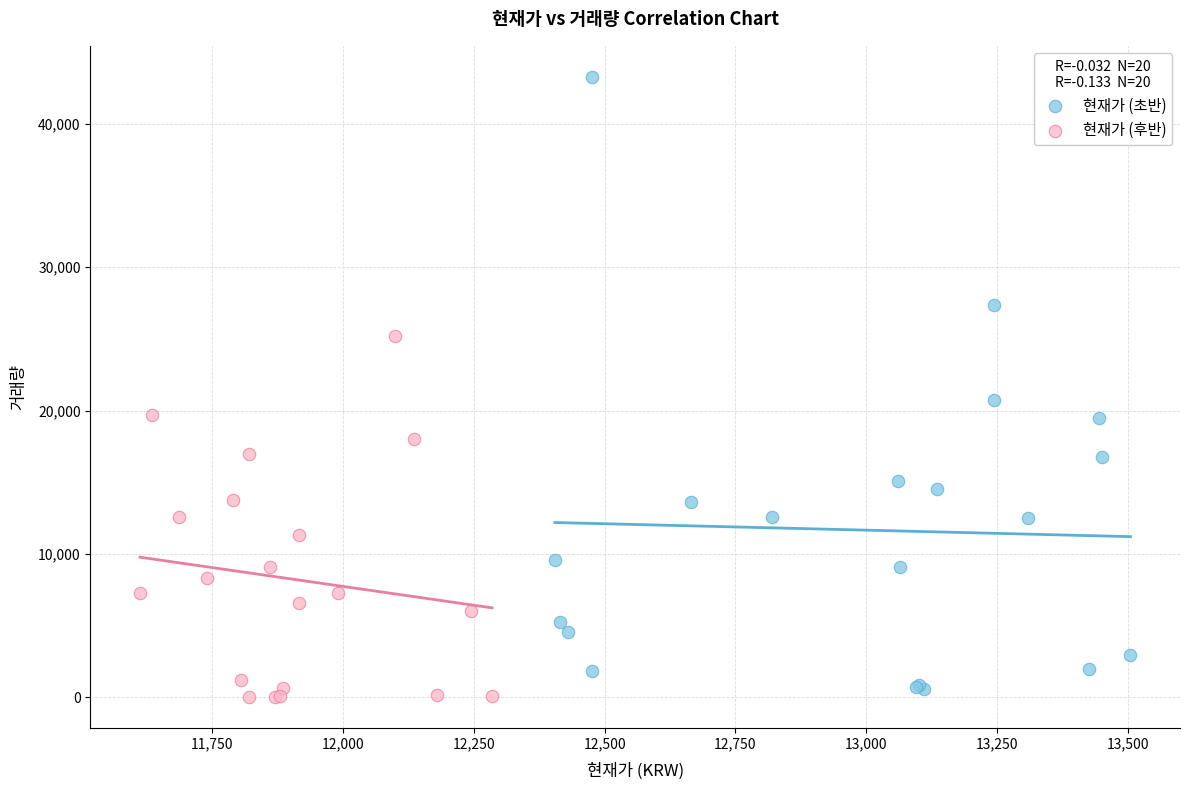

Which series reaches the minimum Y coordinate?

현재가 (후반)